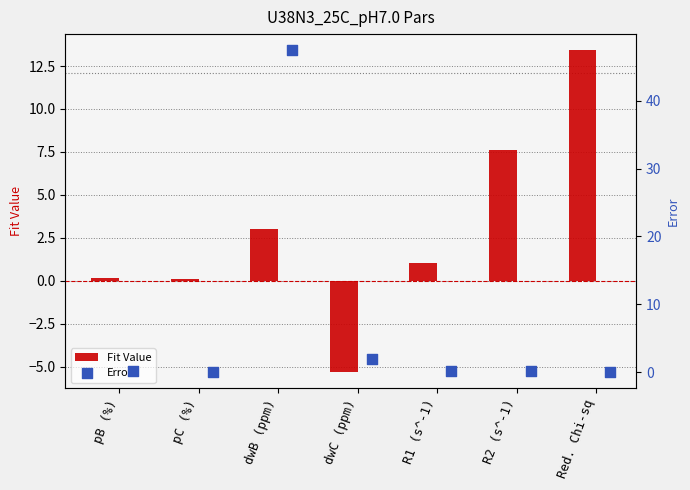

Which series has the largest total across all categories?

Error